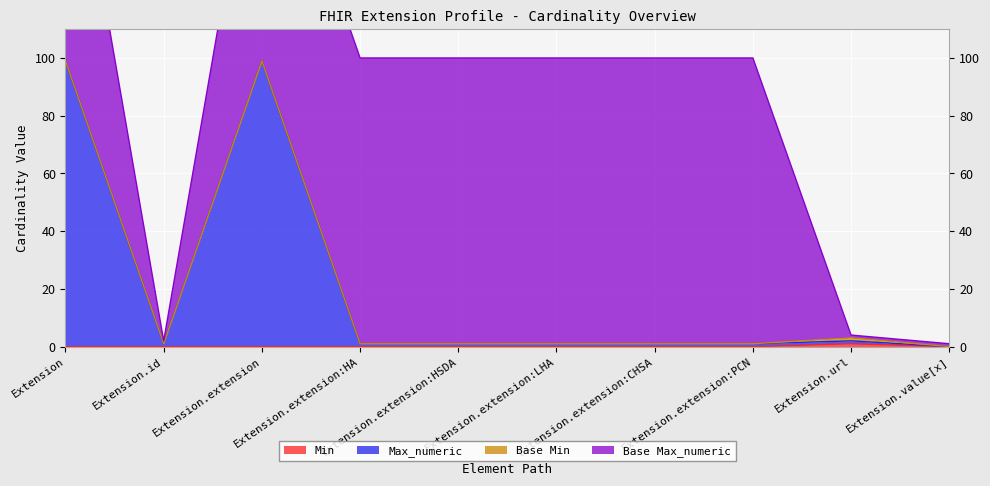

What is the difference between the maximum and minimum values in the Min series?

1